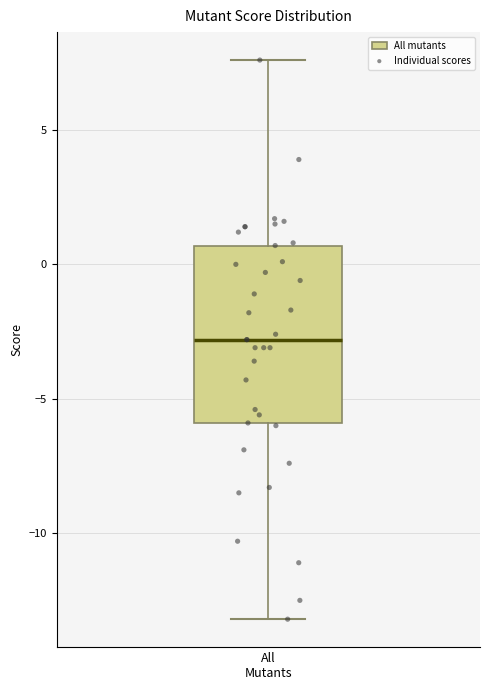

Where does the median line of the box for All Mutants sit on the y-axis? The values are not printed on the chart, so give them approximately, as read against the axis.

-3.0